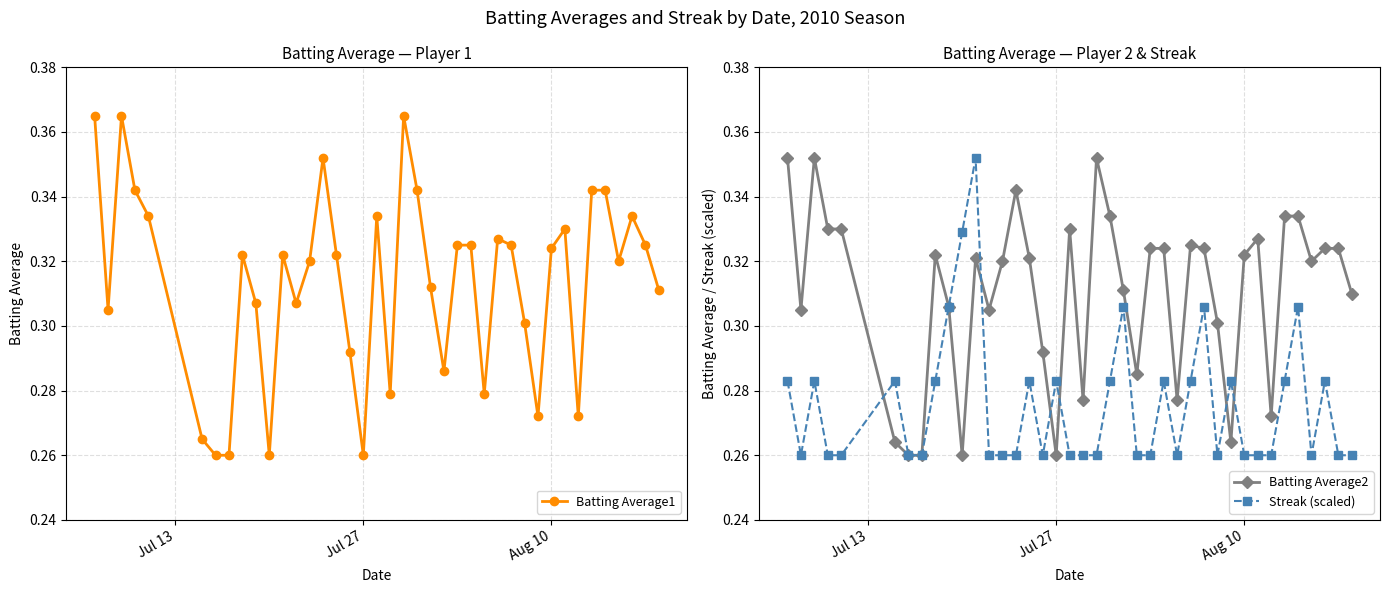

How many Batting Average1 values are between 0 and 1?

40